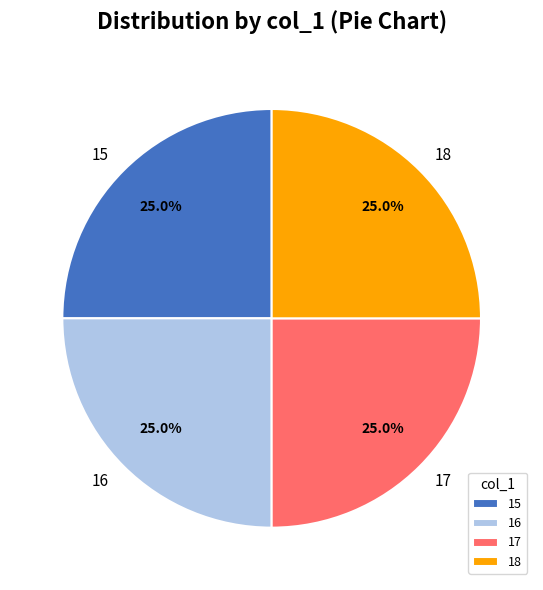

What percentage is NOT represented by 15?

75.0%